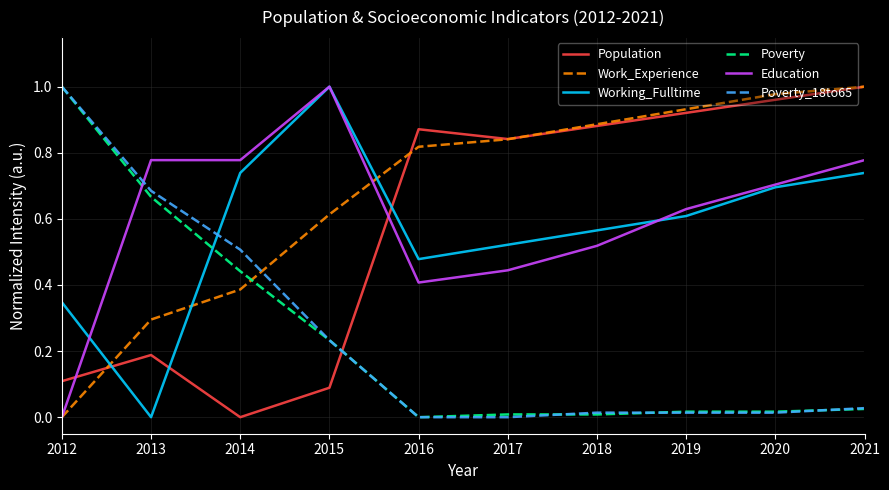

How many positive values does the Working_Fulltime series have?

9